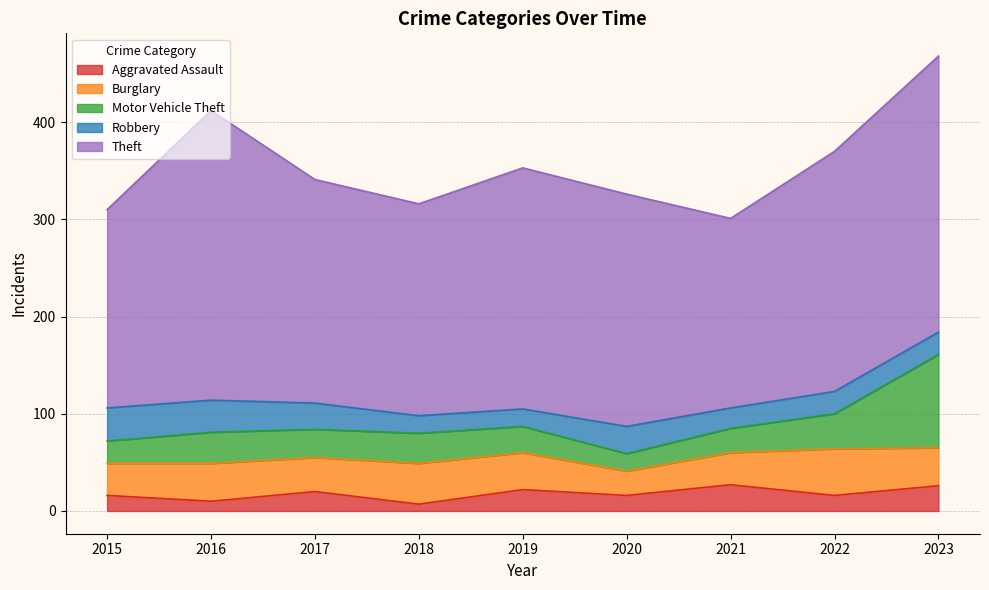

What is the smallest value displayed?

7